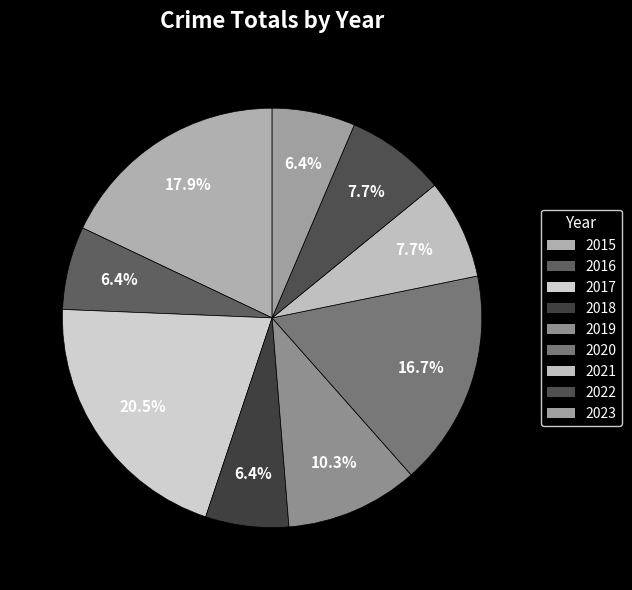

Which category has the smallest portion of the pie?

2016